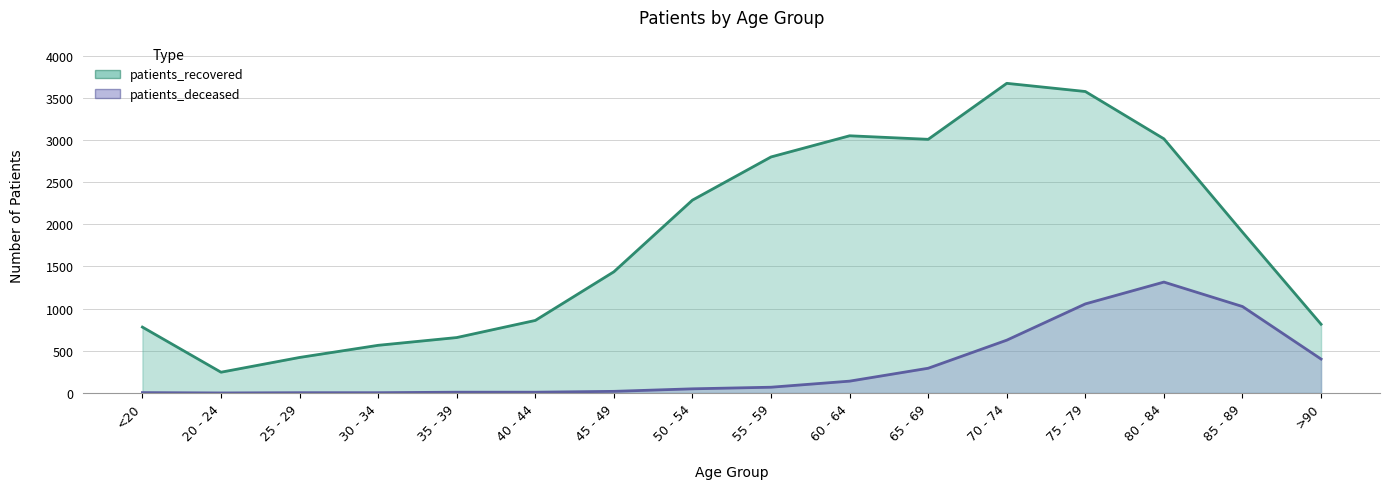

What is the spread (max minus min) of values at 50 - 54?

2238